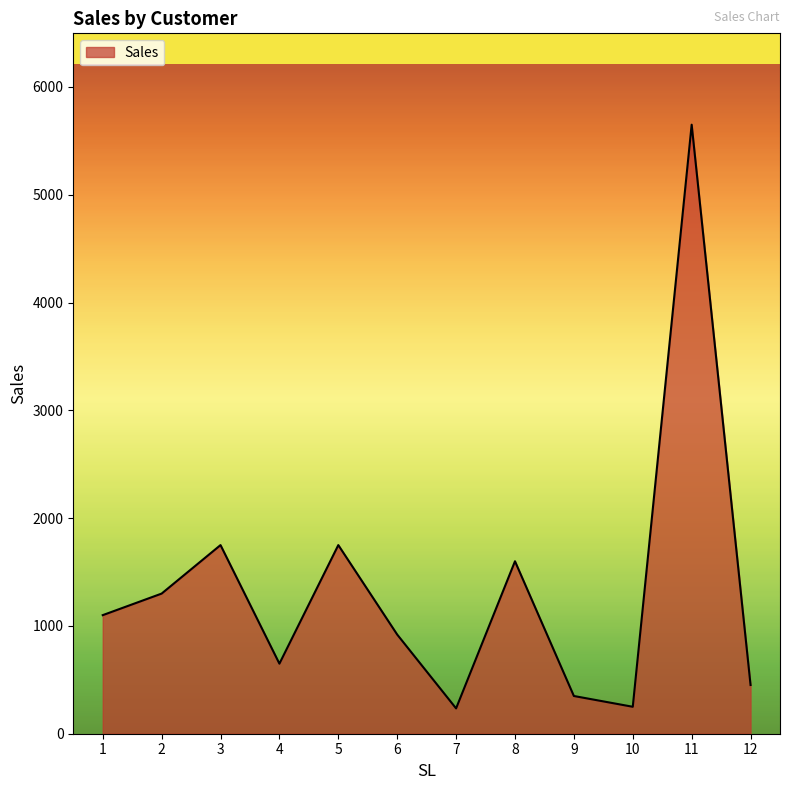

What is the change in value from 4 to 11?

+5000